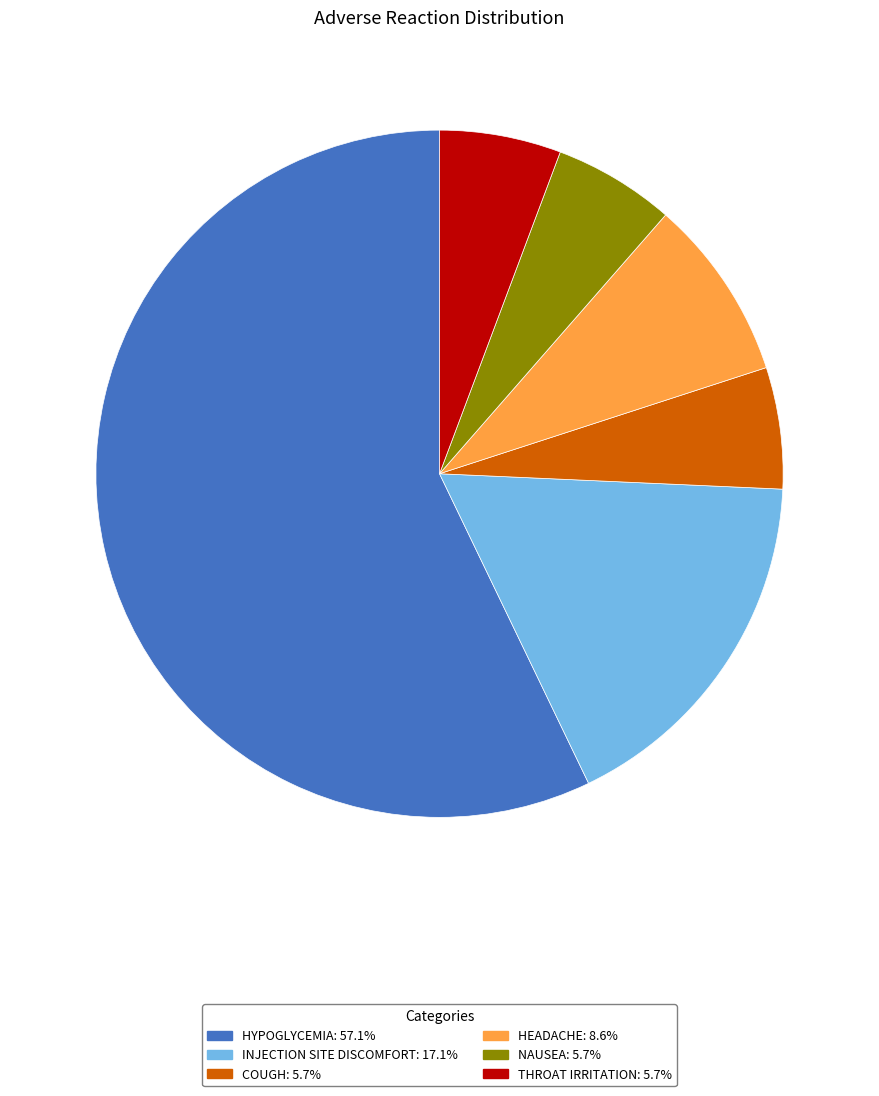

Does any single category account for the majority?

Yes